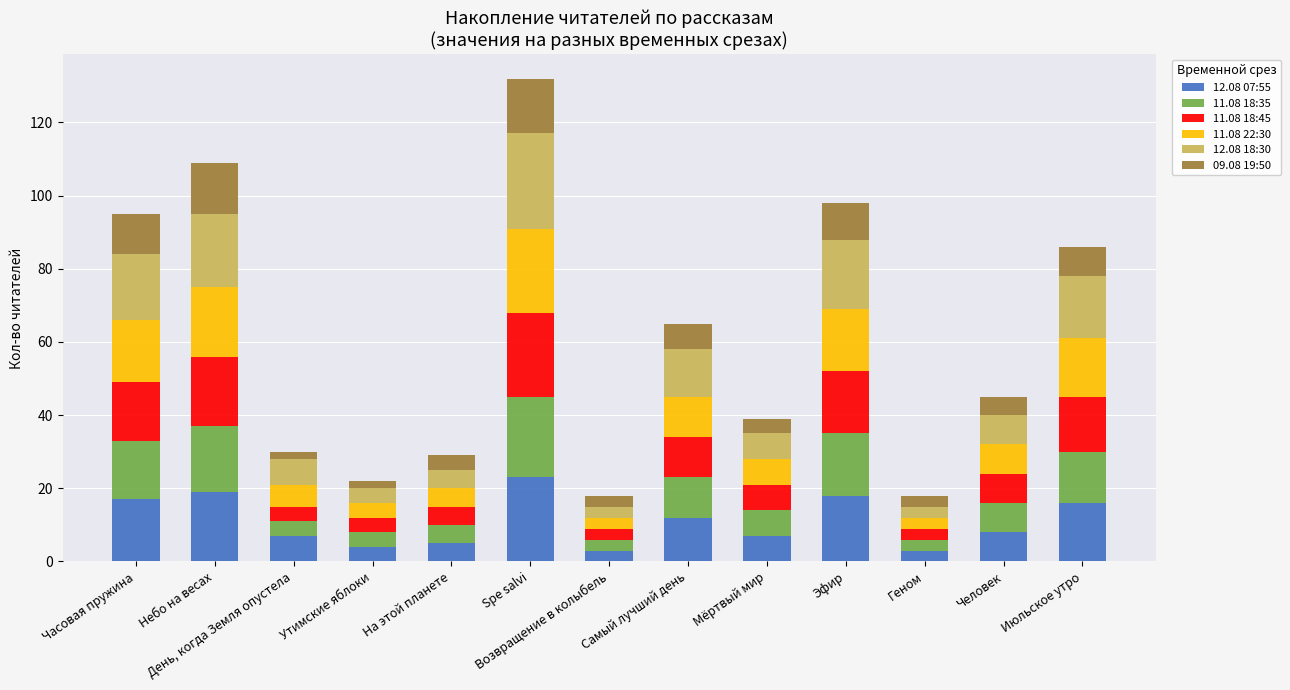

At which category is the sum across all series the highest?

Spe salvi